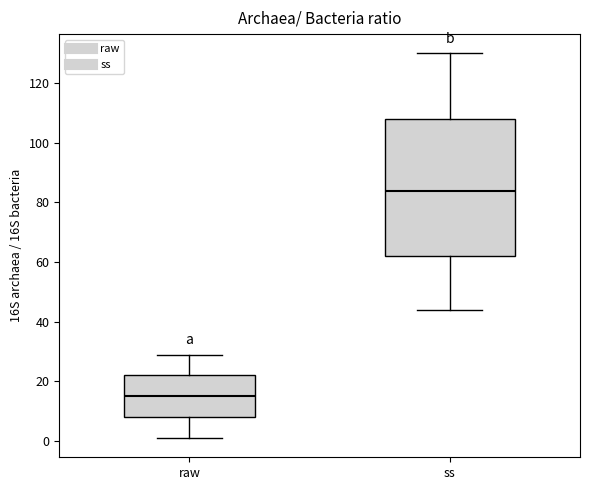

Reading left to right, read every box against the y-axis: the position of its median line, the range the box covers, and the ends of its whiskers. The values are not printed on the chart, so give them approximately, as read against the axis.

raw: median 16, box 8 to 22, whiskers 2 to 30
ss: median 84, box 62 to 108, whiskers 44 to 130